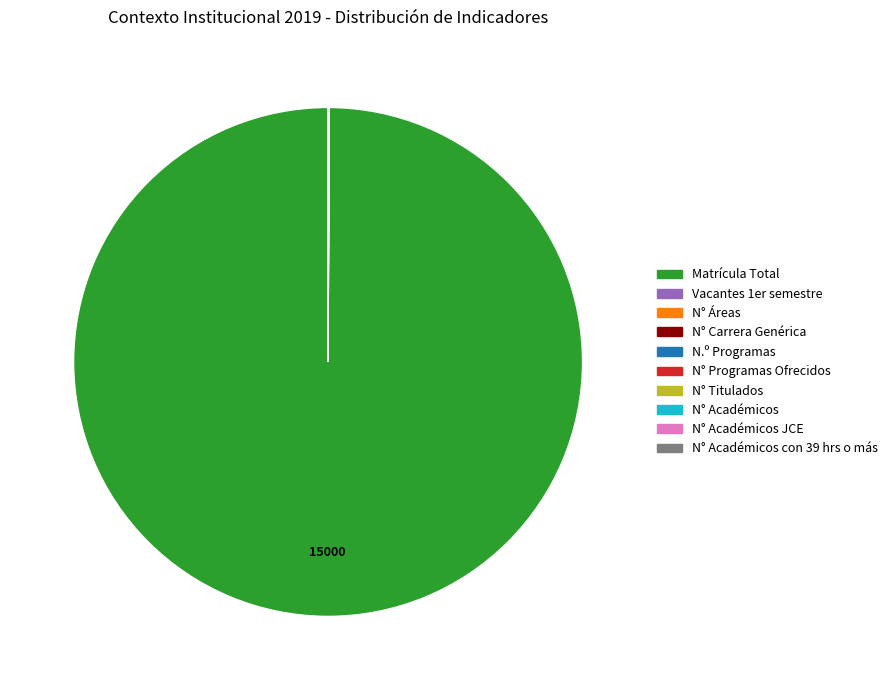

Is there a majority slice in this chart?

Yes